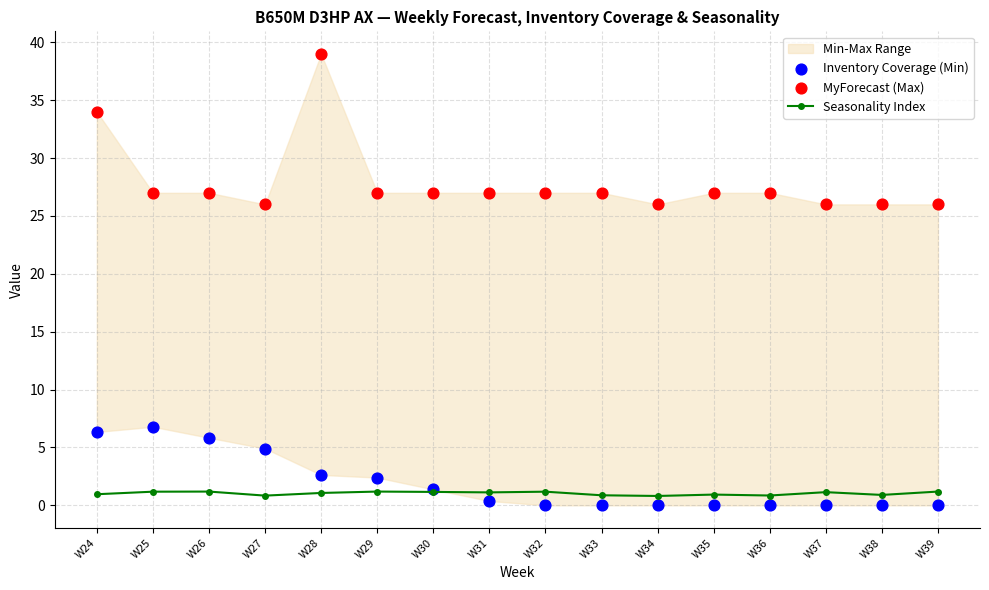

What is the total value across all series at W26?

34.0